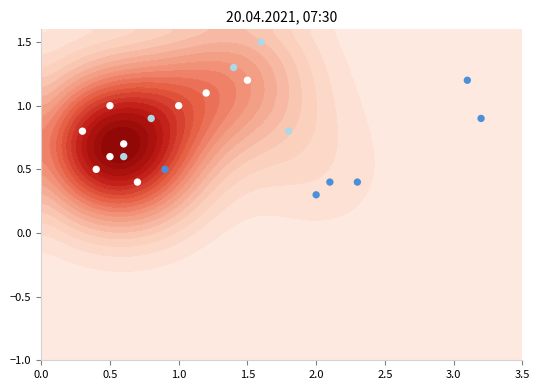

How many distinct data groups are displayed?

1